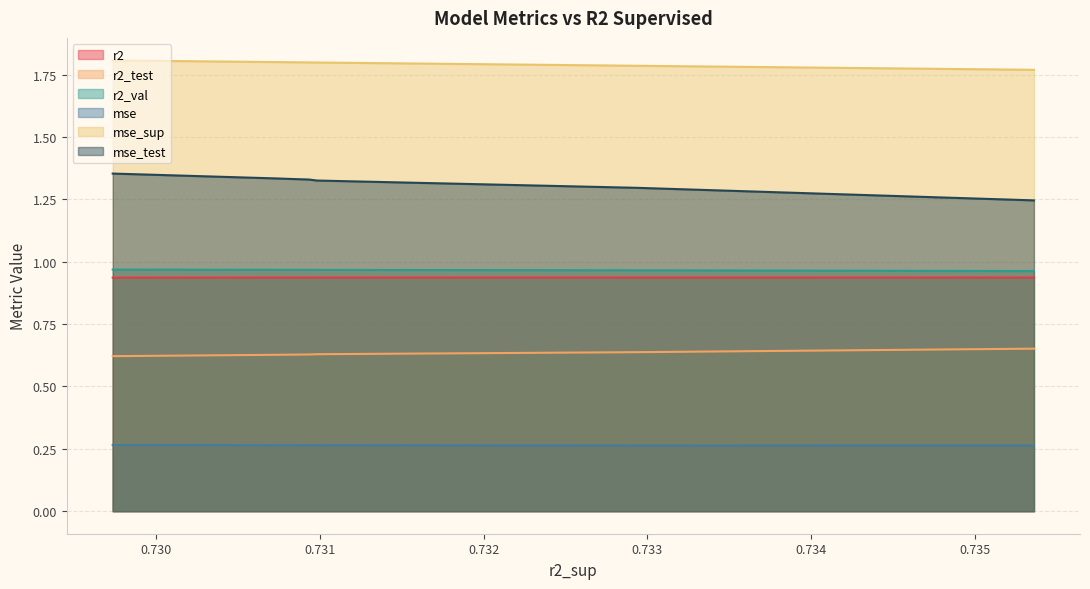

Which series has the largest total across all categories?

mse_sup